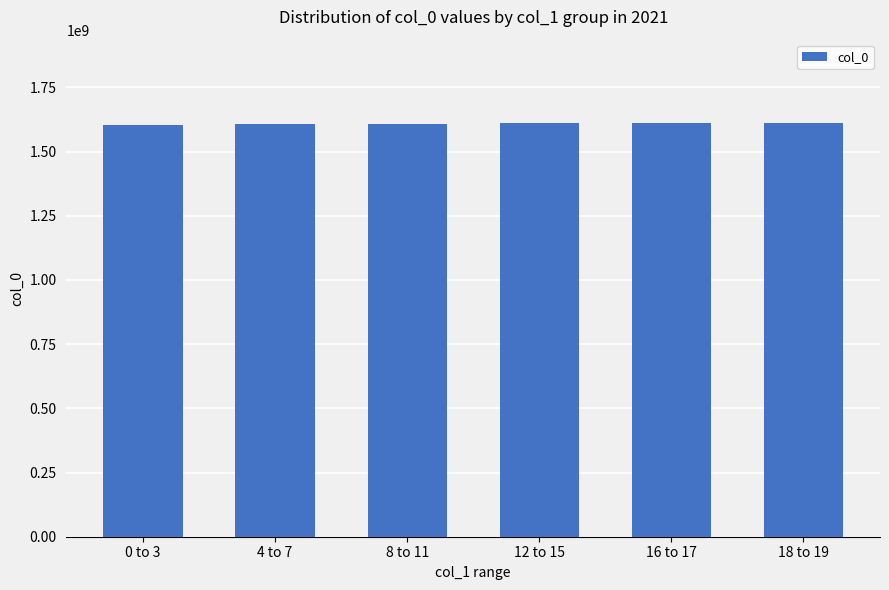

What is the smallest value displayed?

1603759069